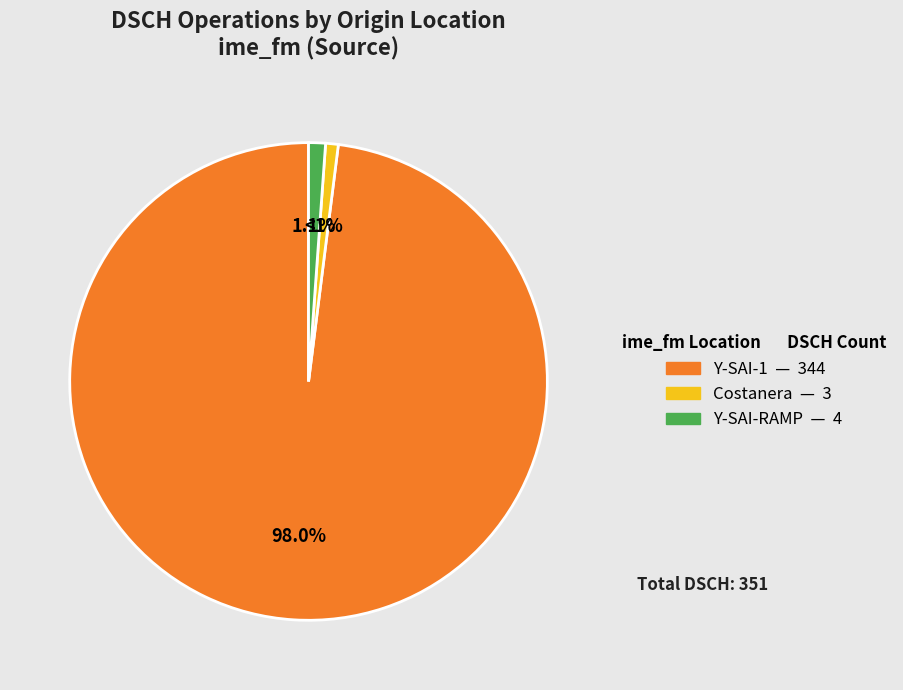

Is there a majority slice in this chart?

Yes